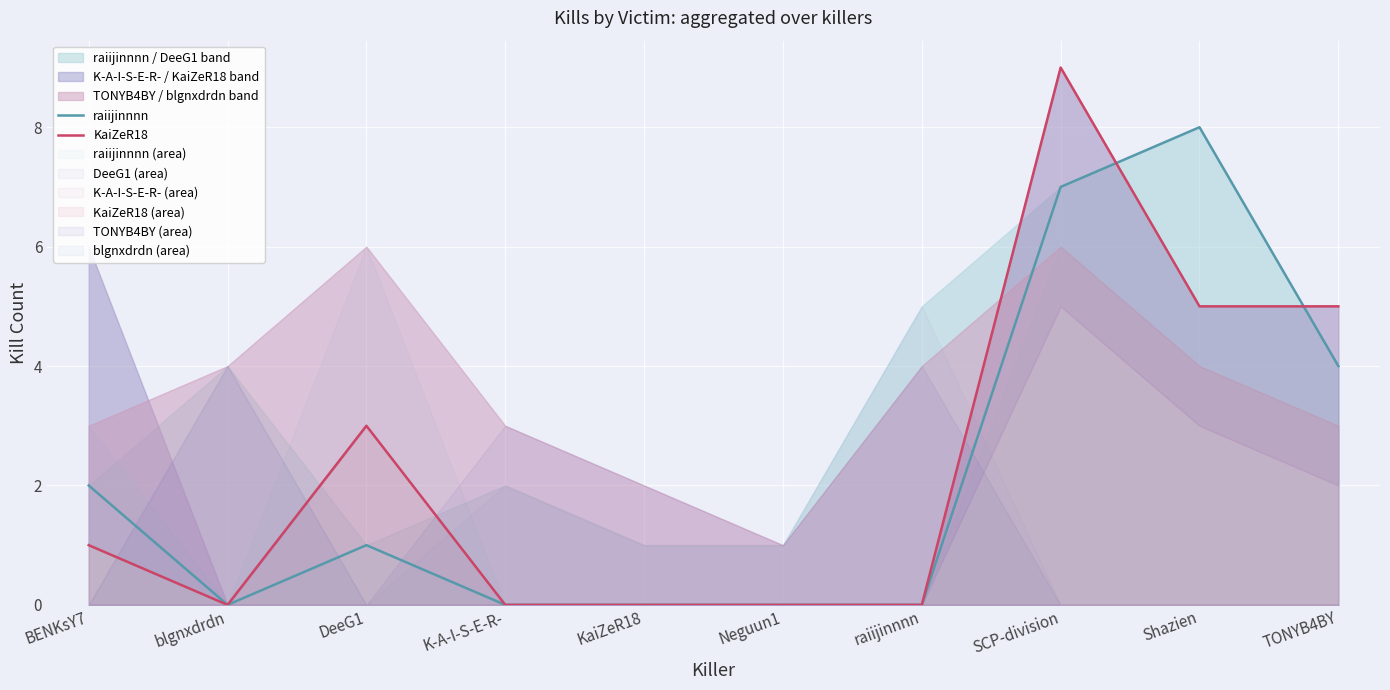

Reading left to right, list all the values displayed in this chart.

raiijinnnn: 2	0	1	0	0	0	0	7	8	4
KaiZeR18: 1	0	3	0	0	0	0	9	5	5